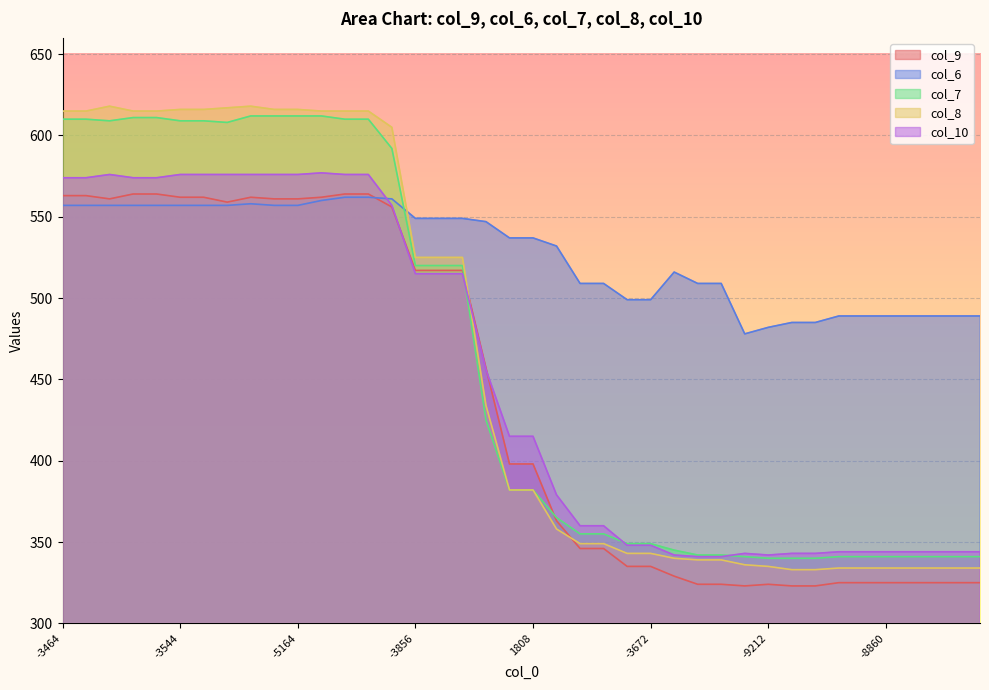

Reading left to right, list all the values displayed in this chart.

col_9: 563	563	561	564	564	562	562	559	562	561	561	562	564	564	556	517	517	517	457	398	398	363	346	346	335	335	329	324	324	323	324	323	323	325	325	325	325	325	325	325
col_6: 557	557	557	557	557	557	557	557	558	557	557	560	562	562	561	549	549	549	547	537	537	532	509	509	499	499	516	509	509	478	482	485	485	489	489	489	489	489	489	489
col_7: 610	610	609	611	611	609	609	608	612	612	612	612	610	610	592	520	520	520	425	382	382	365	355	355	349	349	345	342	342	341	340	340	340	341	341	341	341	341	341	341
col_8: 615	615	618	615	615	616	616	617	618	616	616	615	615	615	605	525	525	525	434	382	382	358	349	349	343	343	340	339	339	336	335	333	333	334	334	334	334	334	334	334
col_10: 574	574	576	574	574	576	576	576	576	576	576	577	576	576	557	515	515	515	456	415	415	379	360	360	348	348	342	341	341	343	342	343	343	344	344	344	344	344	344	344